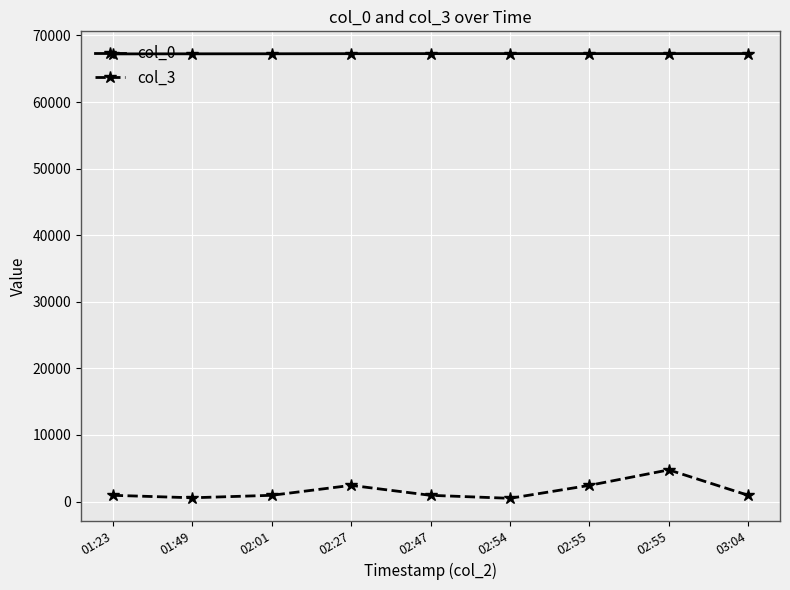

Is it true that col_0 equals 22123 at 02:55?

False